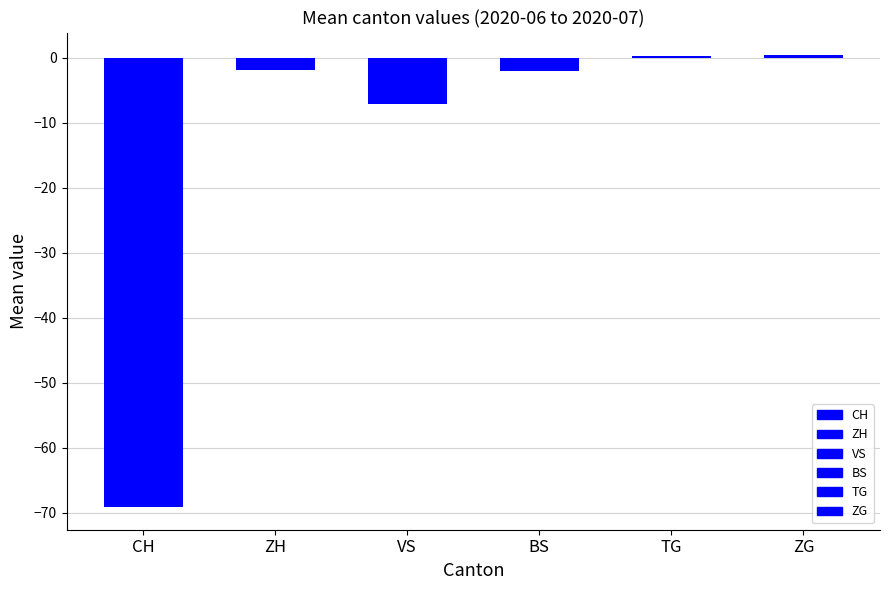

Reading left to right, extract all data points from this chart.

CH=-69.2	ZH=-1.8	VS=-7.2	BS=-2.0	TG=0.3	ZG=0.4